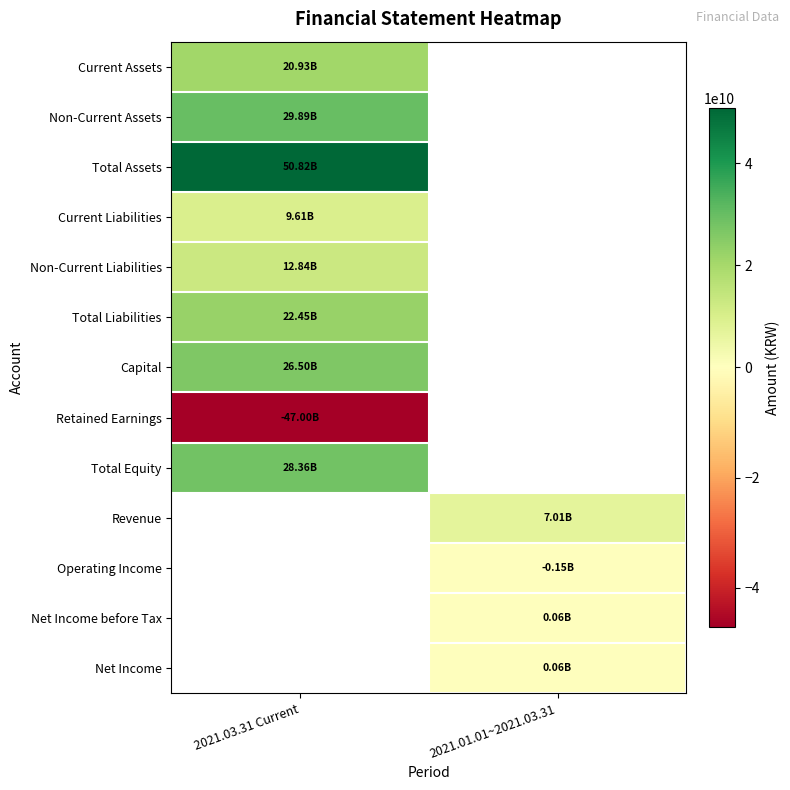

Rank the series by their maximum value, from highest to lowest.

Total Assets, Non-Current Assets, Total Equity, Capital, Total Liabilities, Current Assets, Non-Current Liabilities, Current Liabilities, Revenue, Operating Income, Net Income before Tax, Net Income, Retained Earnings